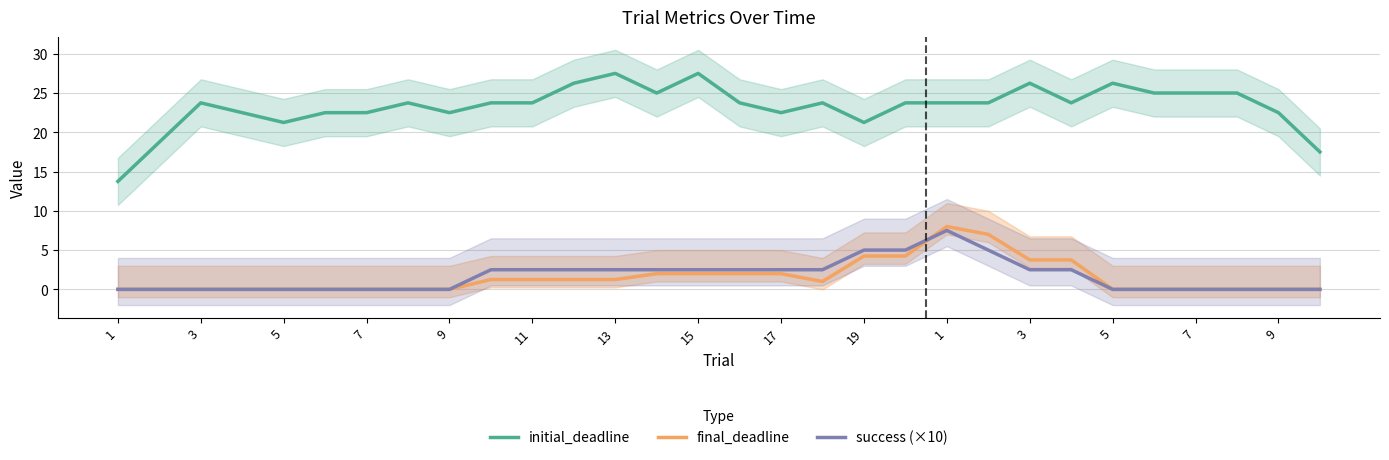

True or false: initial_deadline has a value of 14.9 at 7.

False